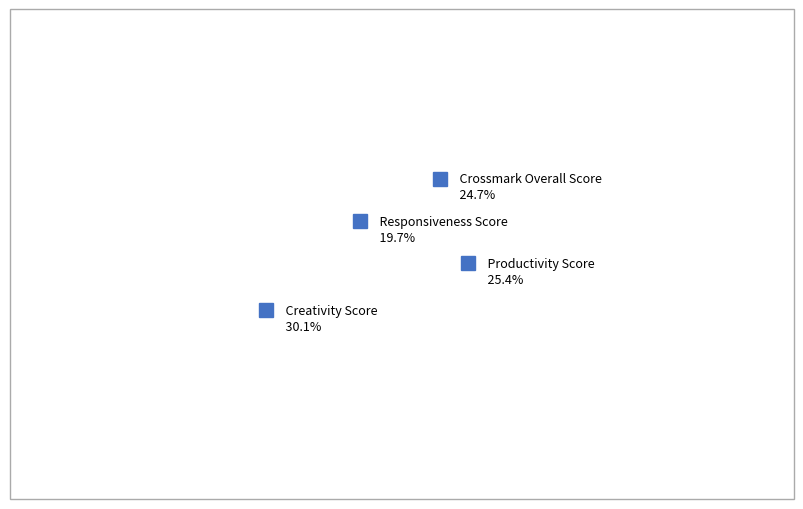

What is the ratio of the value at Creativity Score to the value at Productivity Score?

1.2